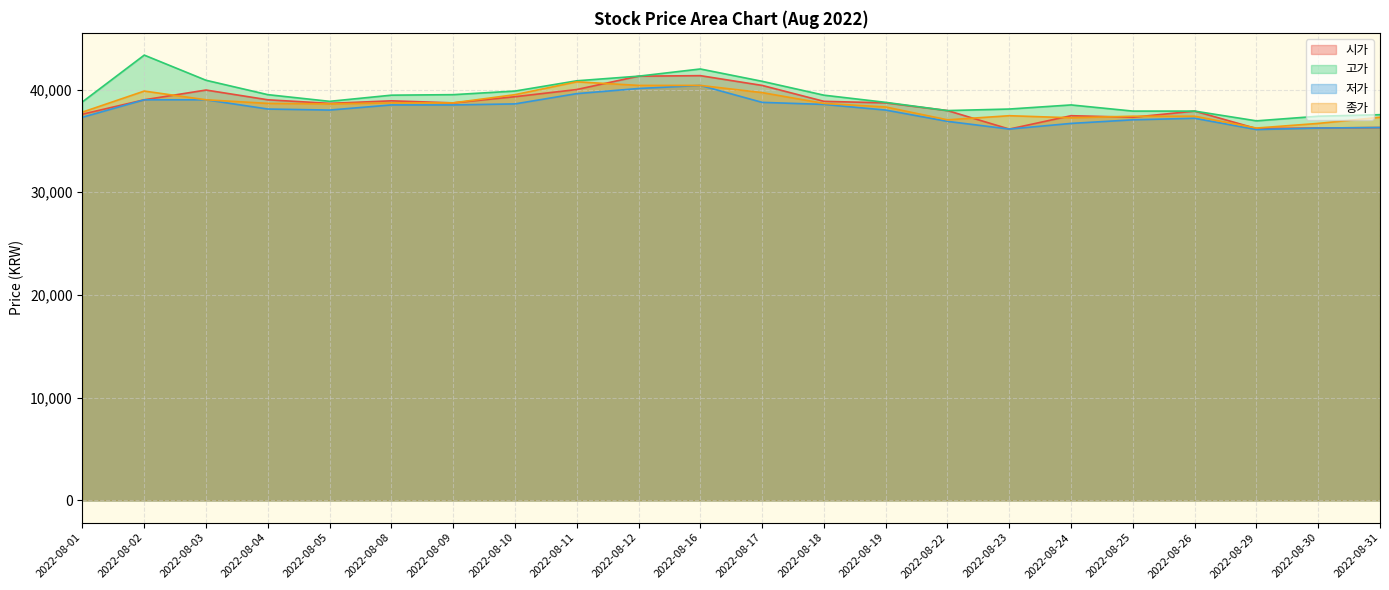

Does the chart have visible grid lines?

Yes